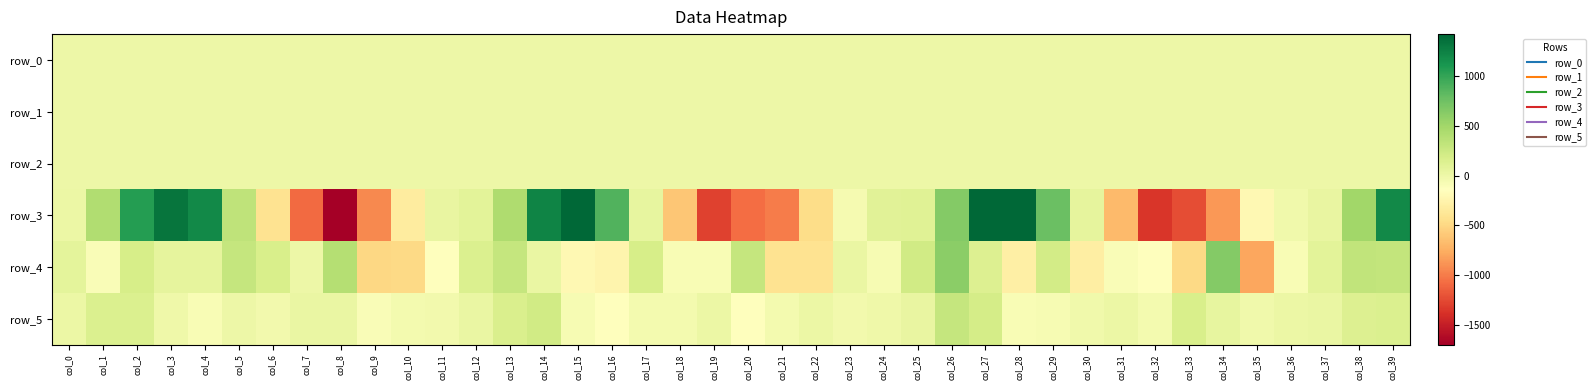

List the labels in order of row_5 value, largest first.

col_26, col_14, col_27, col_33, col_13, col_1, col_39, col_2, col_38, col_34, col_25, col_12, col_8, col_37, col_7, col_19, col_22, col_31, col_36, col_0, col_5, col_24, col_3, col_35, col_30, col_23, col_6, col_11, col_10, col_18, col_32, col_17, col_21, col_29, col_15, col_28, col_4, col_9, col_16, col_20